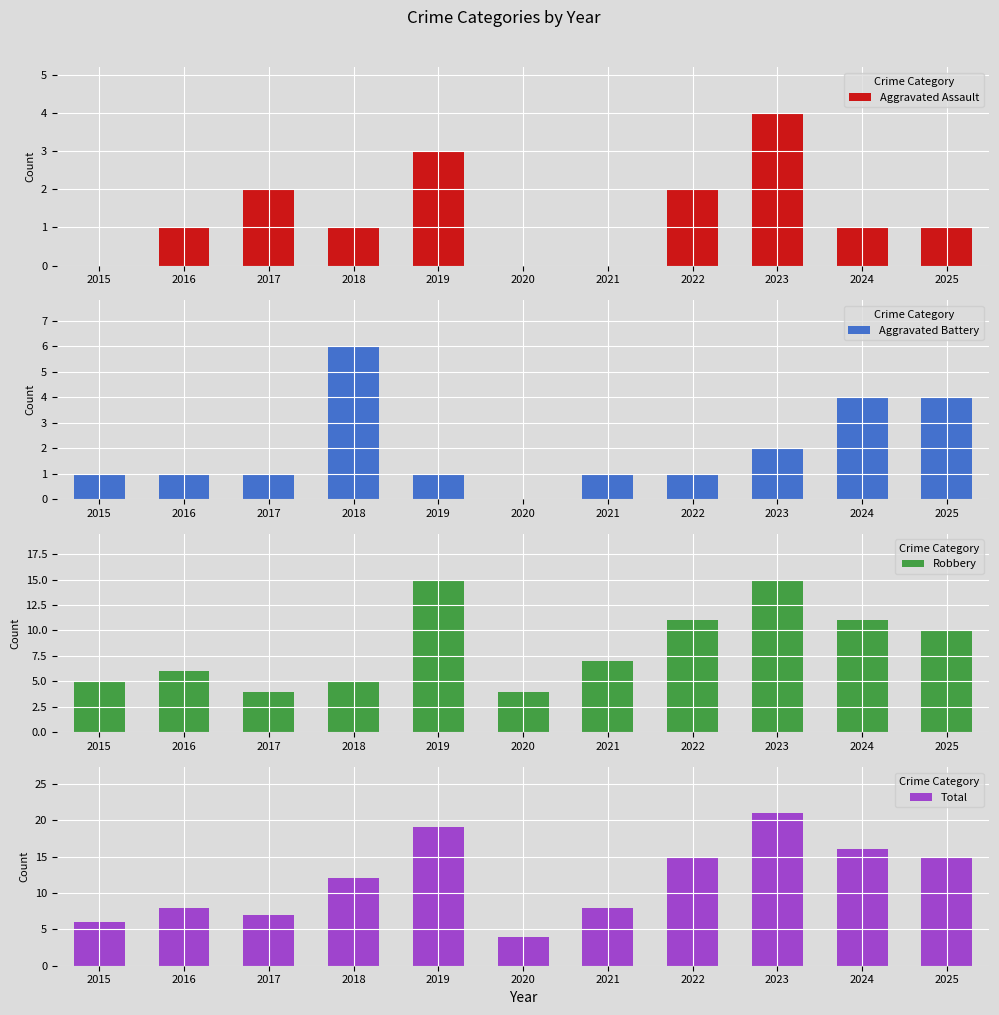

Reading left to right, what are all the values shown in this chart?

Aggravated Assault: 2015=0	2016=1	2017=2	2018=1	2019=3	2020=0	2021=0	2022=2	2023=4	2024=1	2025=1
Aggravated Battery: 2015=1	2016=1	2017=1	2018=6	2019=1	2020=0	2021=1	2022=1	2023=2	2024=4	2025=4
Robbery: 2015=5	2016=6	2017=4	2018=5	2019=15	2020=4	2021=7	2022=11	2023=15	2024=11	2025=10
Total: 2015=6	2016=8	2017=7	2018=12	2019=19	2020=4	2021=8	2022=15	2023=21	2024=16	2025=15